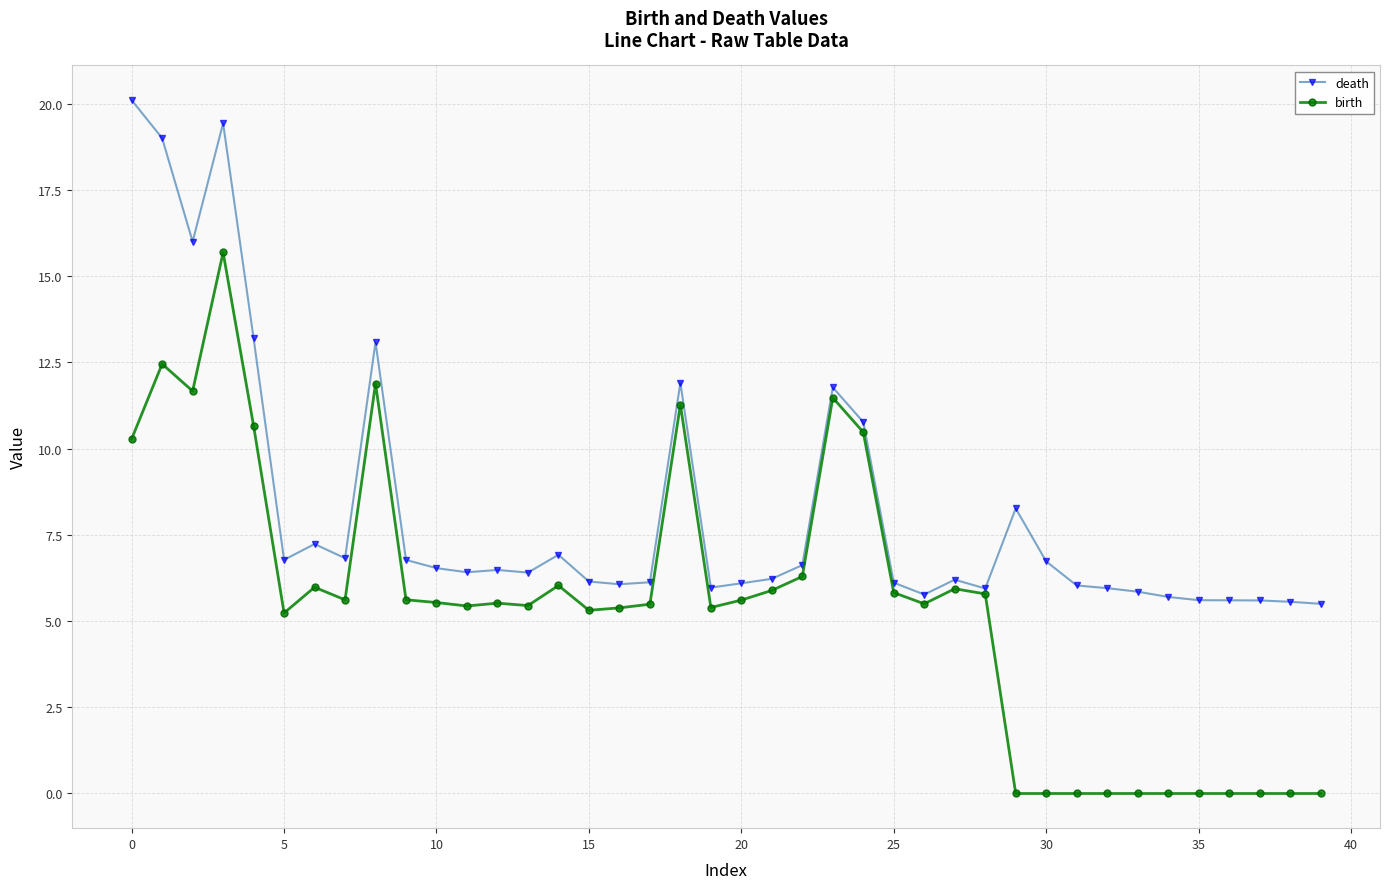

At how many categories does at least one series exceed 11?

8